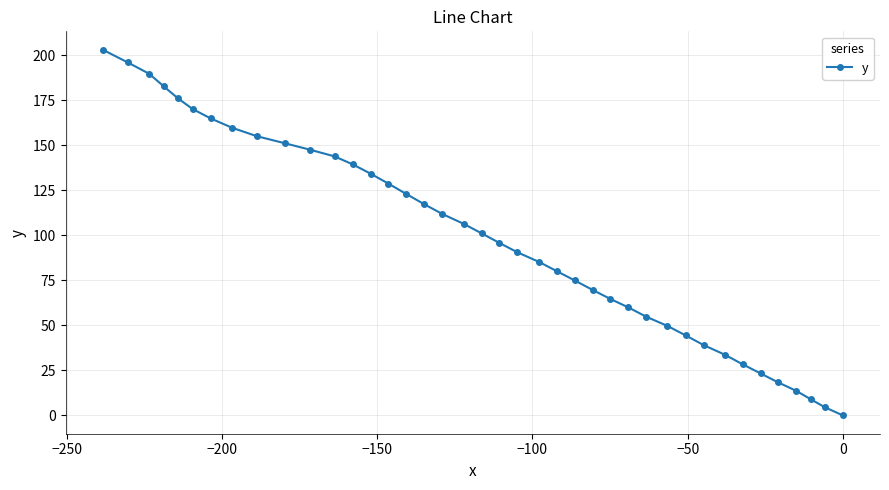

What is the difference between the maximum and minimum values?

203.2